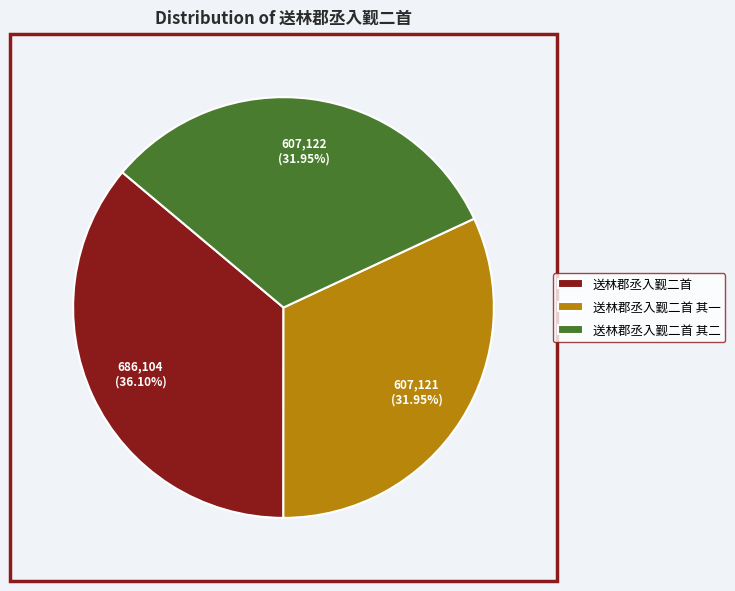

How many slices are in this pie chart?

3